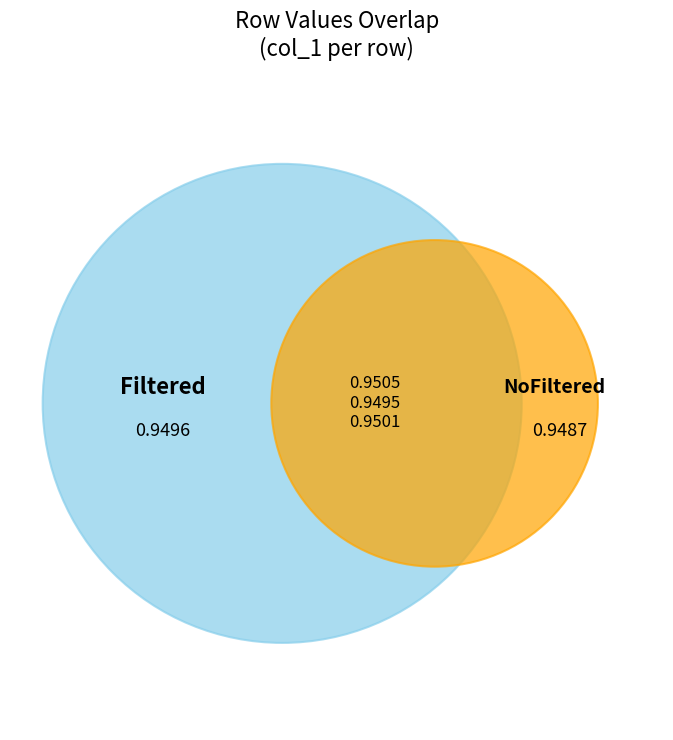

Does row_0 account for over 50% of the chart?

No